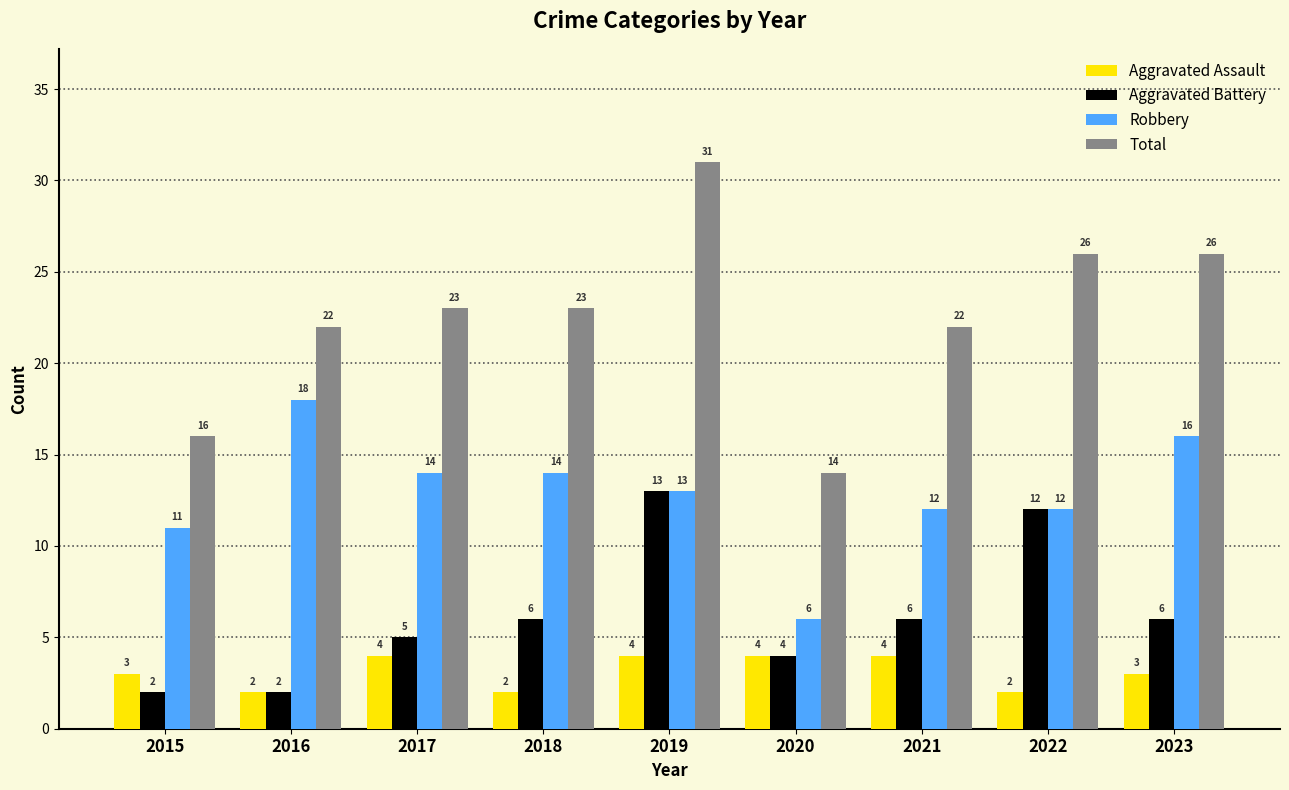

What is the value of the Robbery bar at the 1st from the left?

11